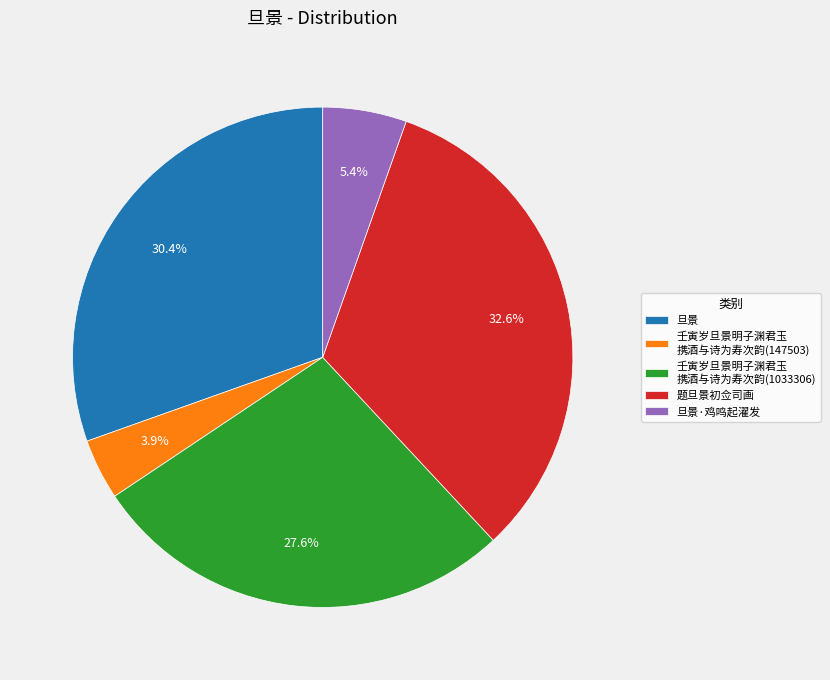

Between 旦景 and 壬寅岁旦景明子渊君玉 携酒与诗为寿次韵(1033306), which is larger?

旦景